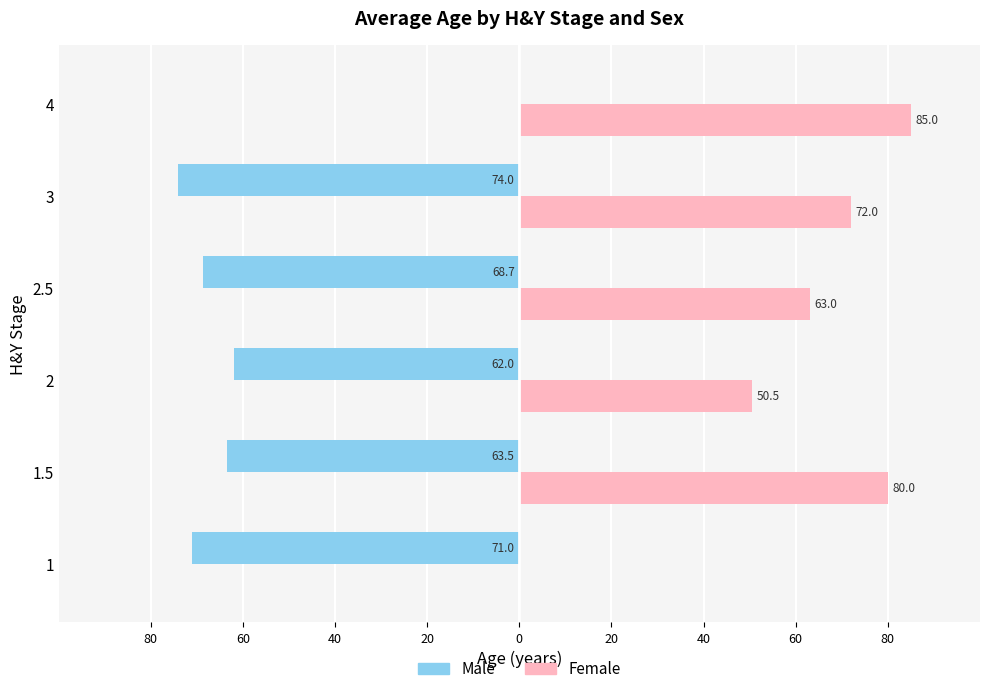

What are all the series names shown in the legend?

Male, Female